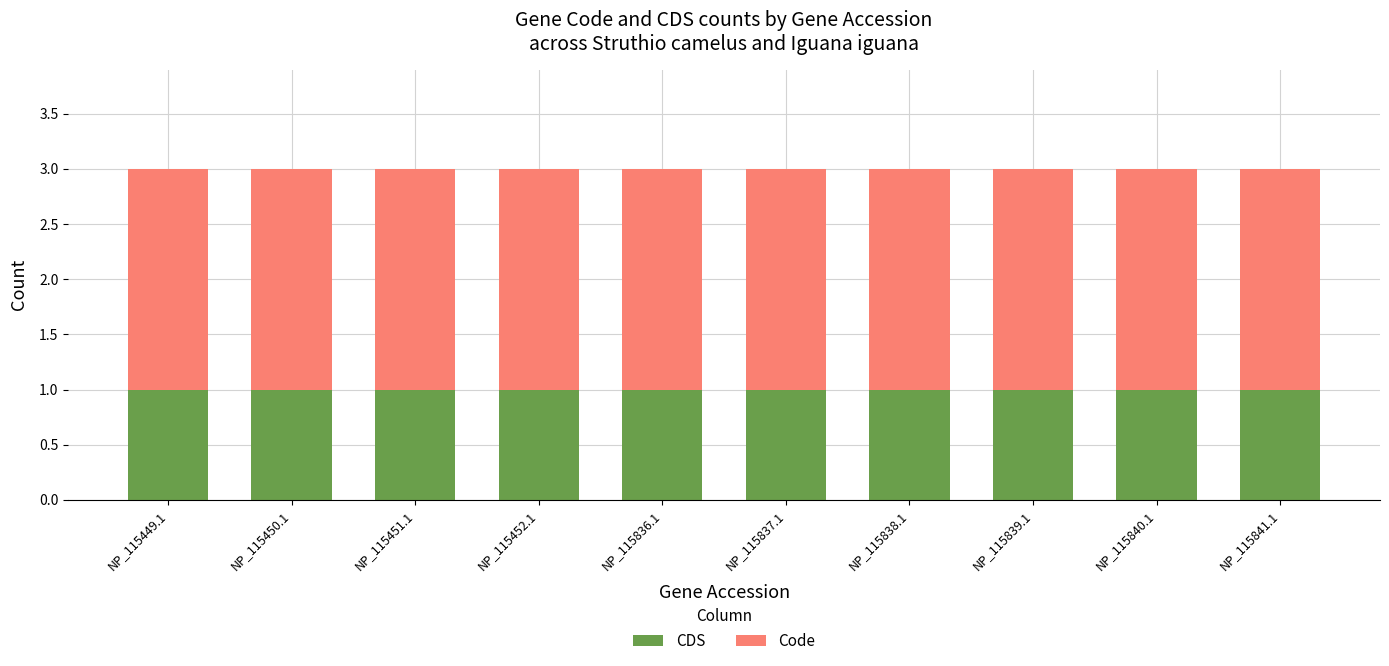

How many bars are there in total?

10